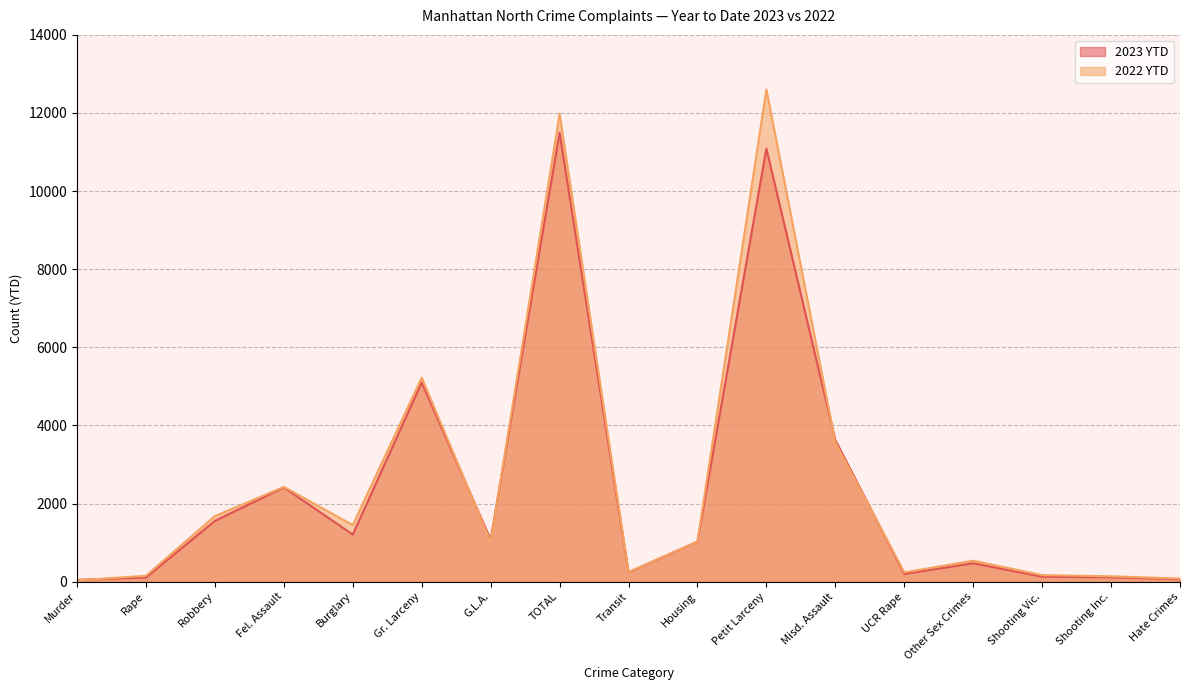

What is the sum of all 2022 YTD values?

42543